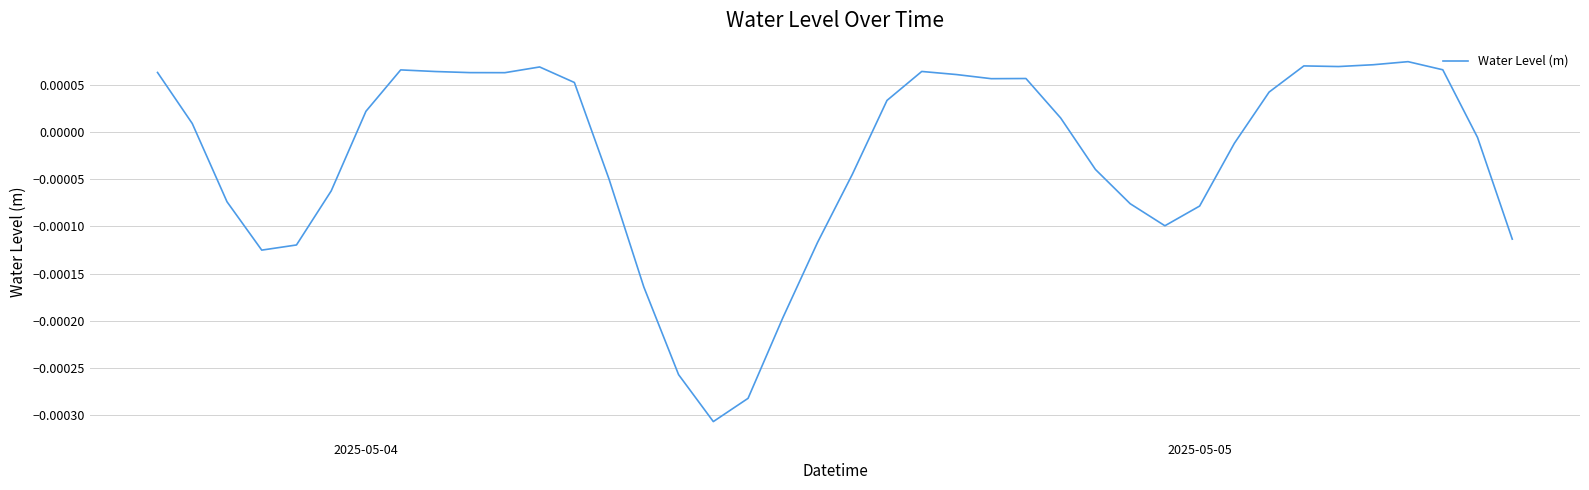

How many lines are shown in the chart?

1